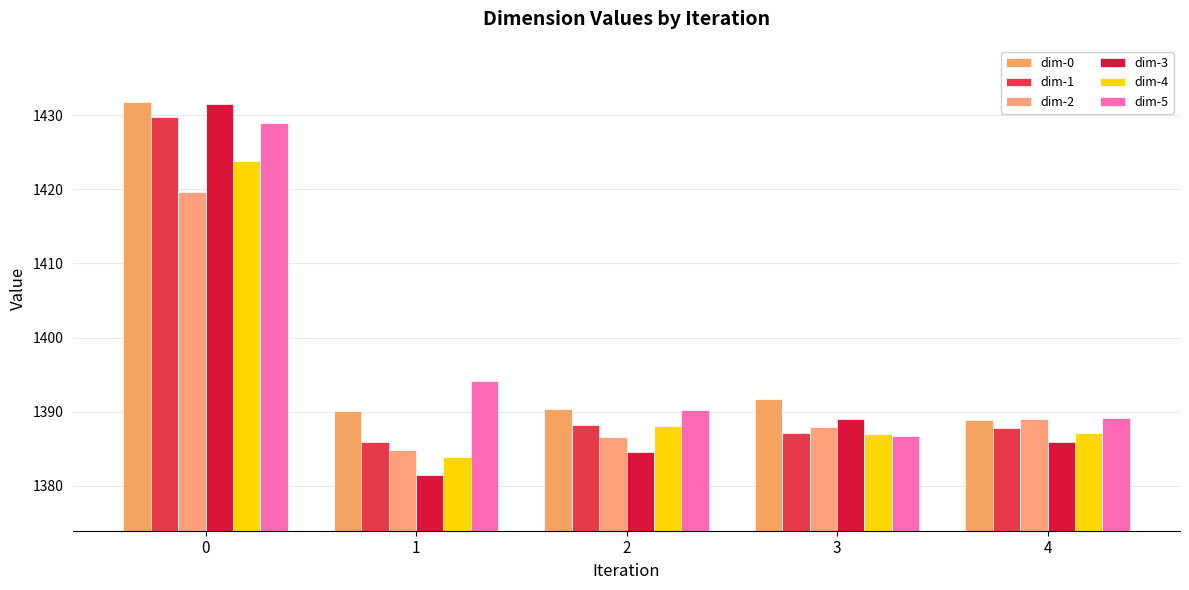

Read the dim-1 value at 1.

1386.0